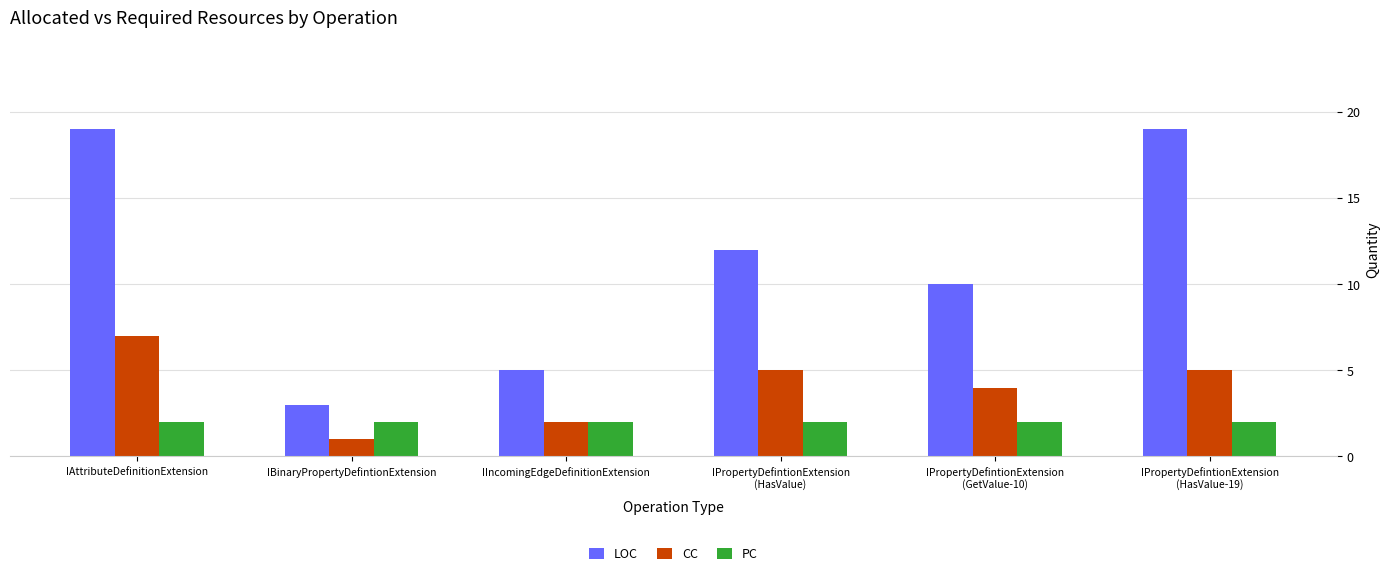

The value of CC at IPropertyDefintionExtension
(GetValue-10) is 6. True or false?

False